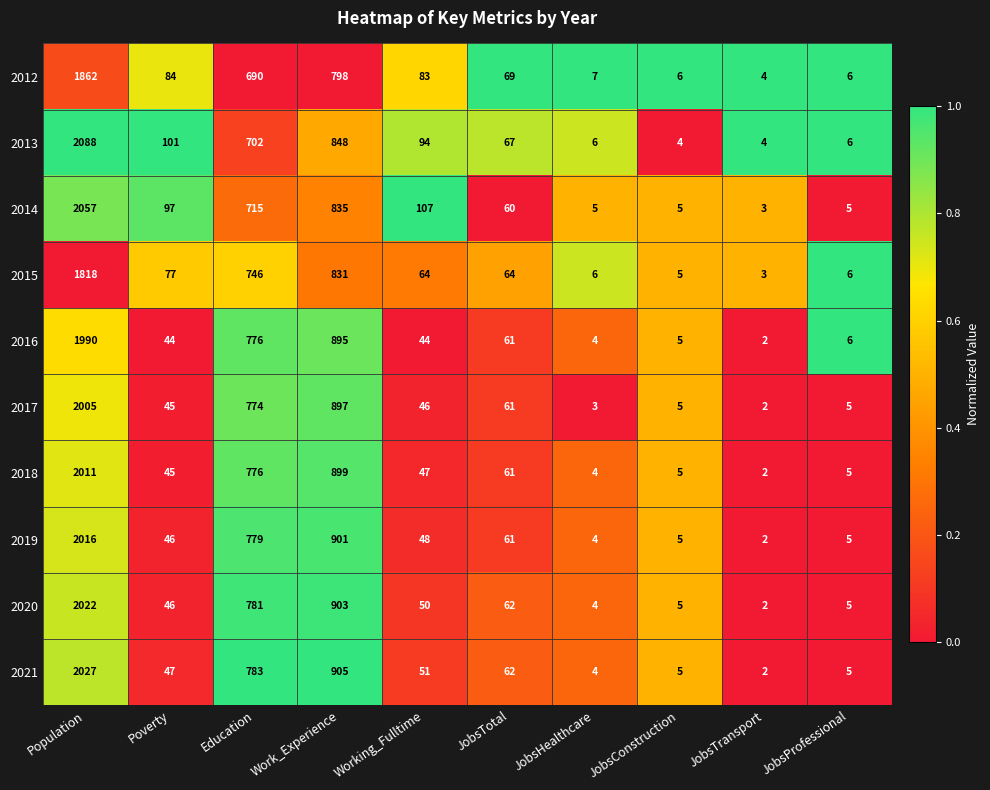

How many data points does each series have?

10